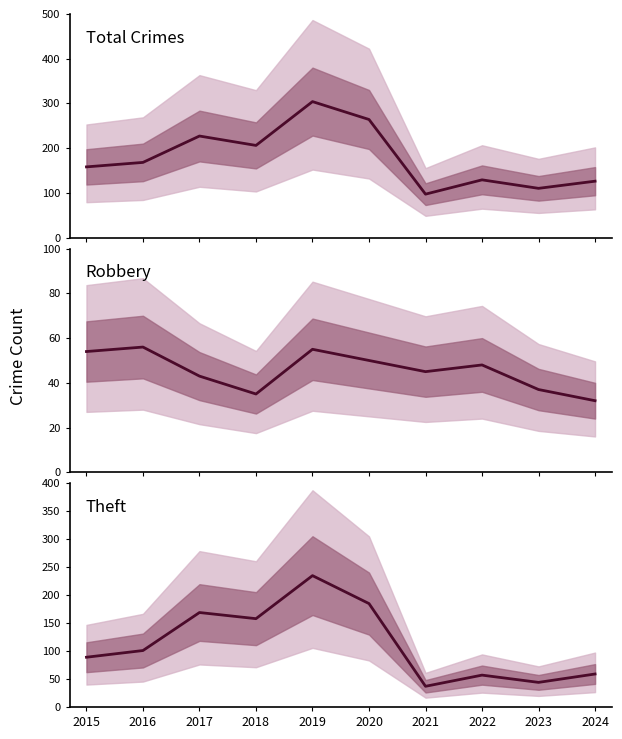

How many data points does each series have?

10